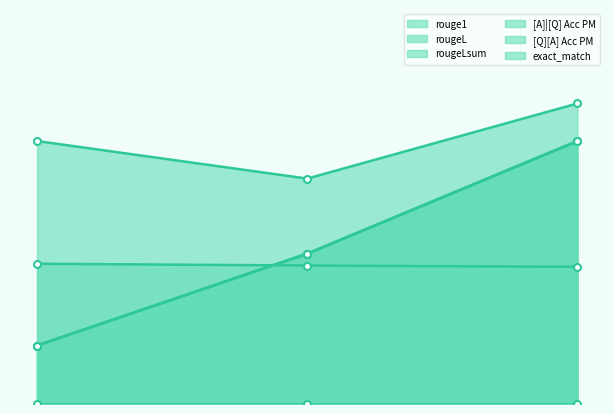

What is the difference between the maximum and minimum values in the rougeLsum series?

0.4